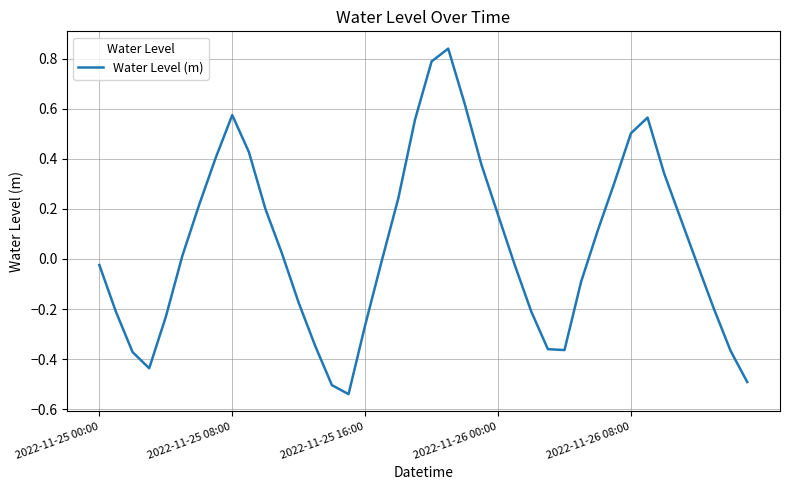

How many series are shown in this chart?

1